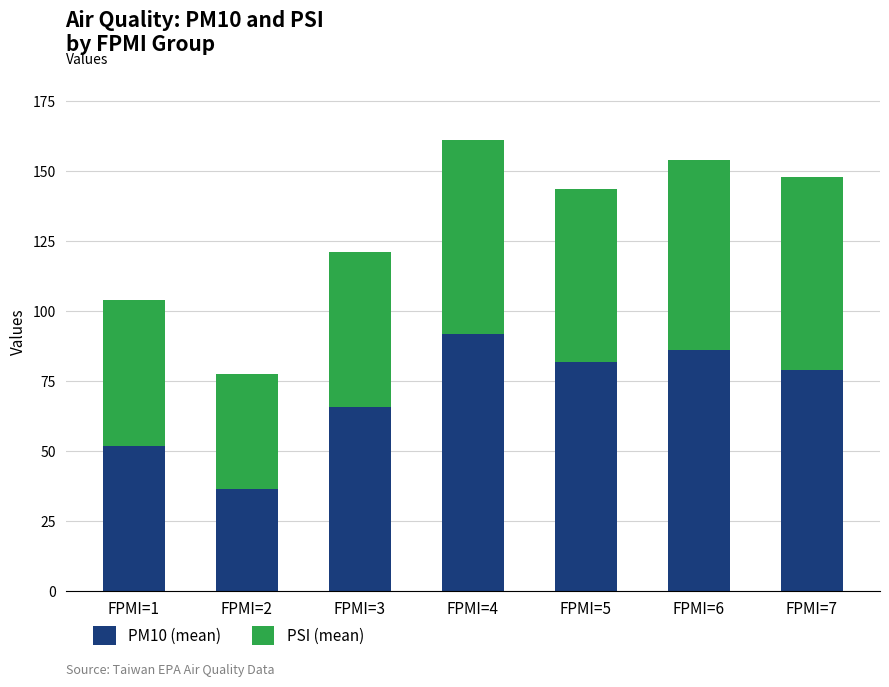

Which category has the lowest value in the PM10 (mean) series?

FPMI=2